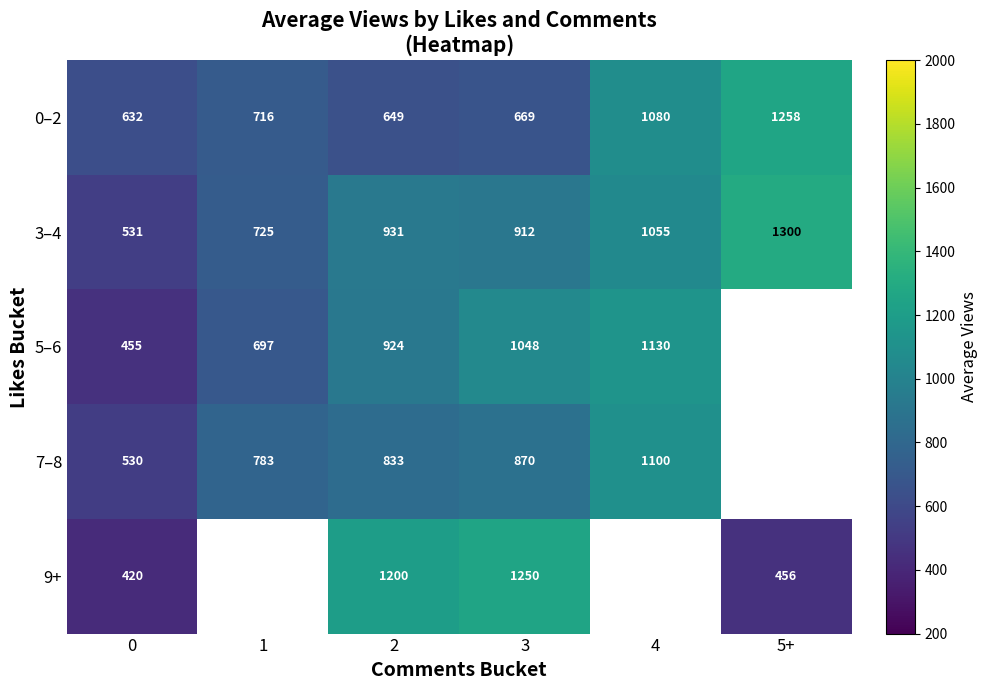

Is the value of 3–4 at 2 greater than the value of 9+ at 0?

Yes